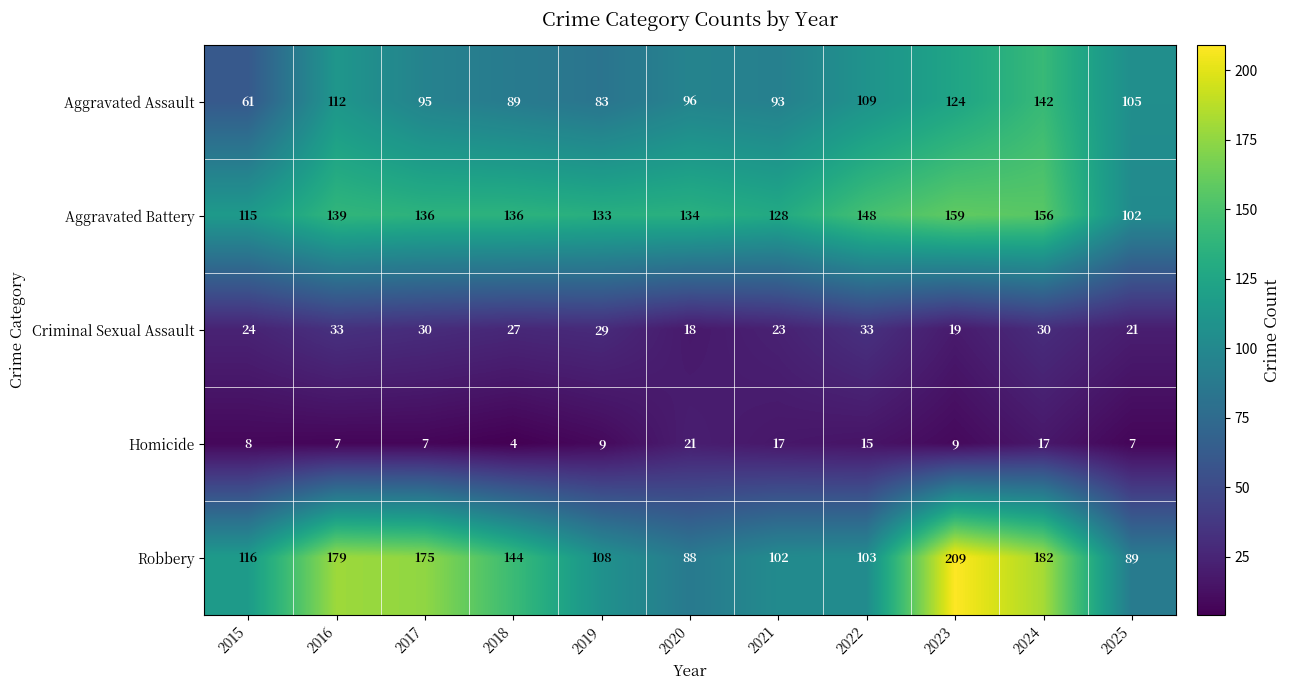

At which category is the sum across all series the highest?

2024